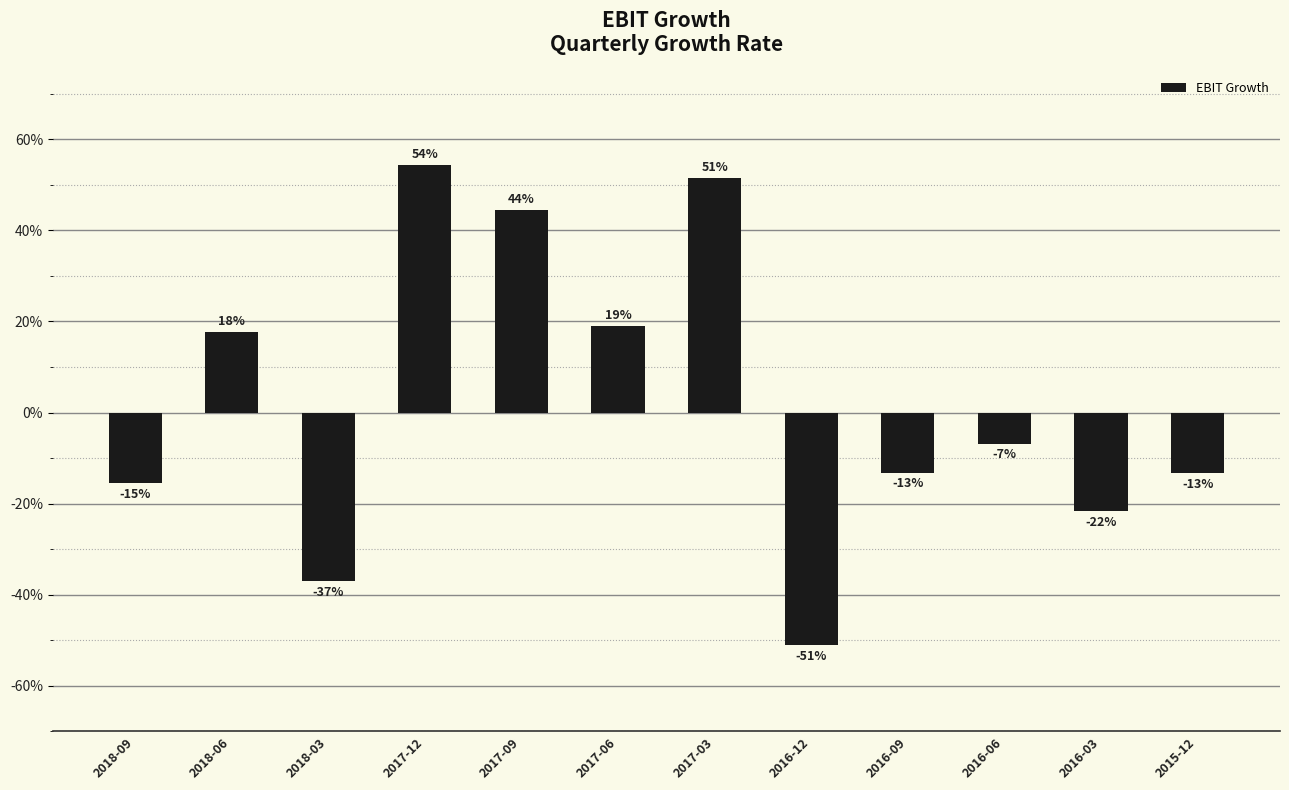

What is the label of the 5th bar from the right?

2016-12